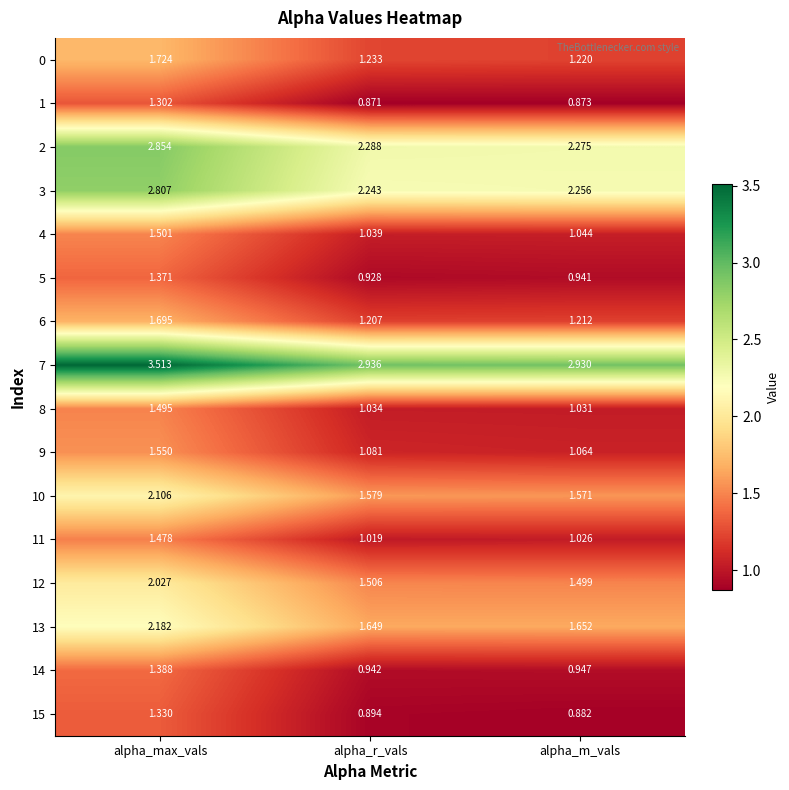

Rank the categories by 14 value from lowest to highest.

alpha_r_vals, alpha_m_vals, alpha_max_vals